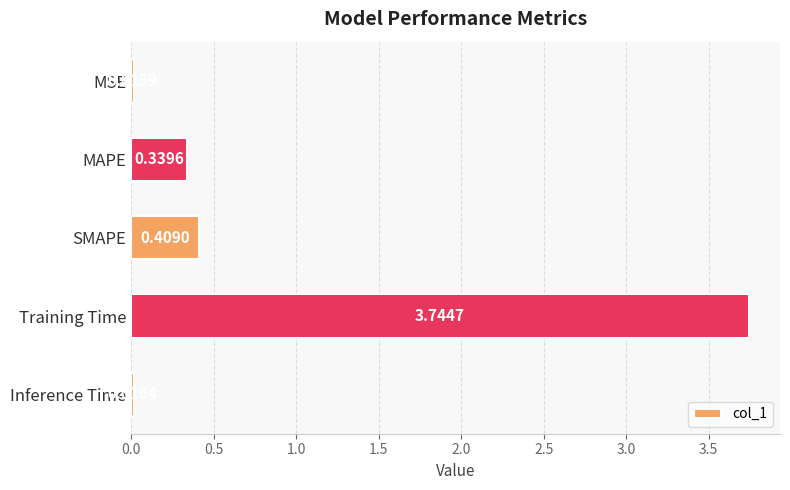

Which label corresponds to the smallest value in the chart?

MSE